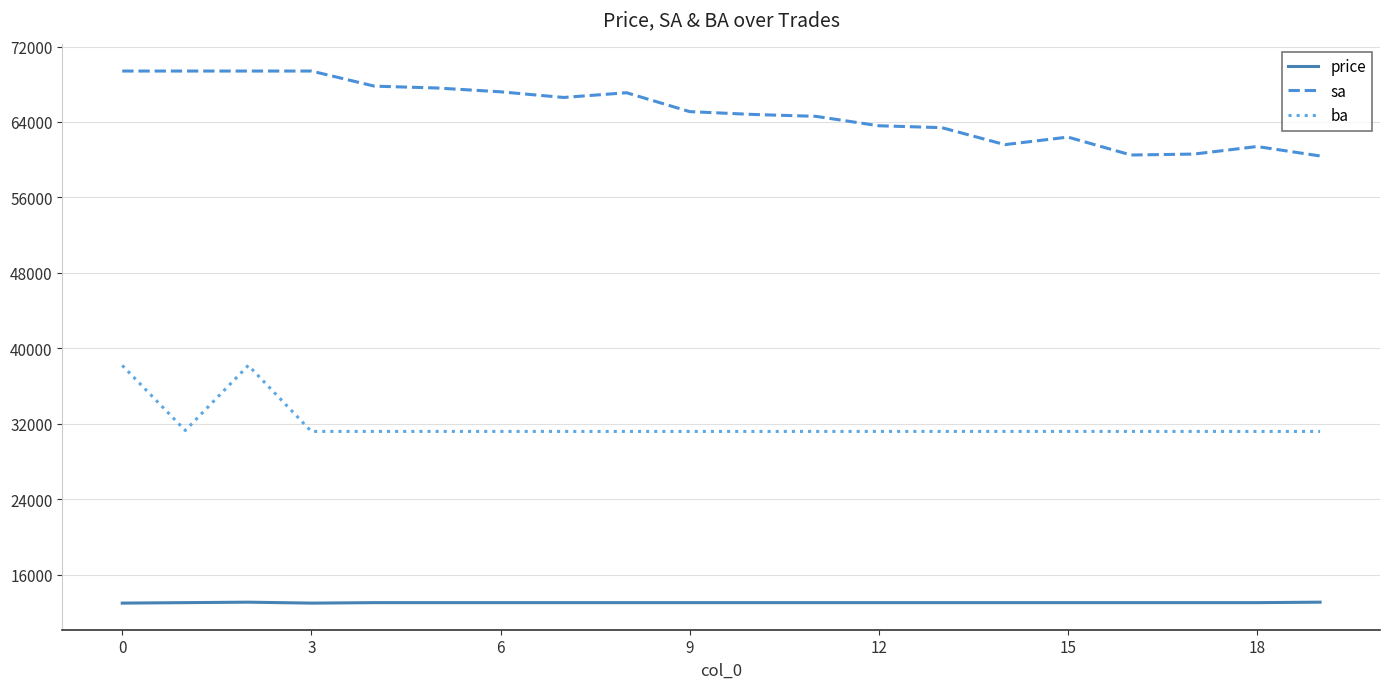

Which series has the largest total across all categories?

sa